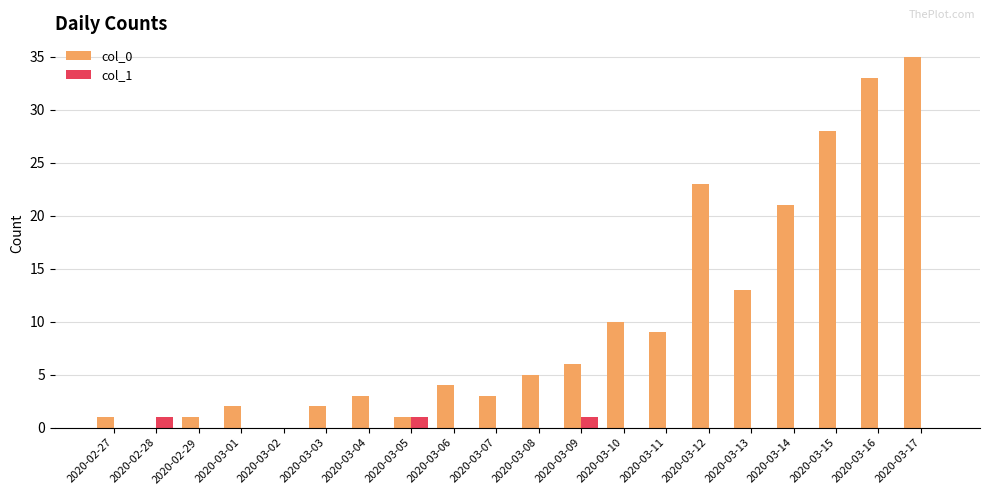

Is it true that col_0 equals 1 at 2020-02-29?

True